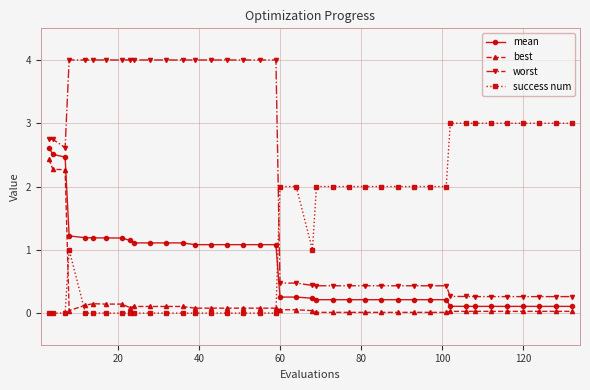

What is the greatest value displayed?

4.0